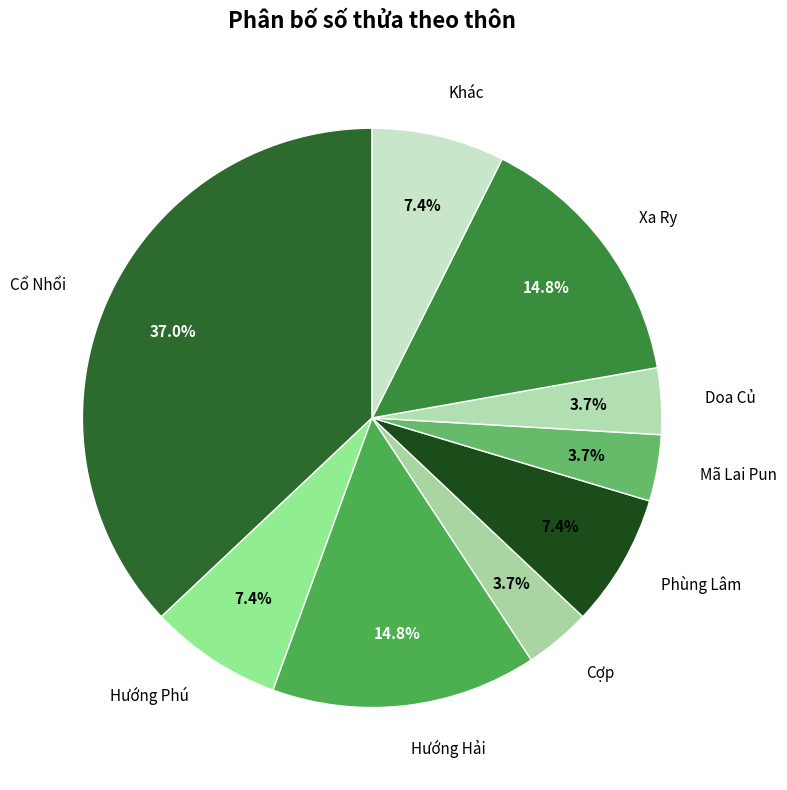

How many slices are in this pie chart?

9